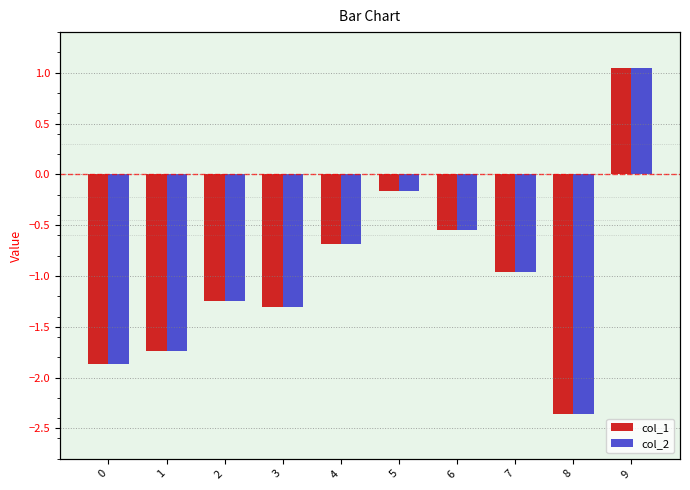

What is the value of the col_1 bar at the 6th from the left?

-0.2